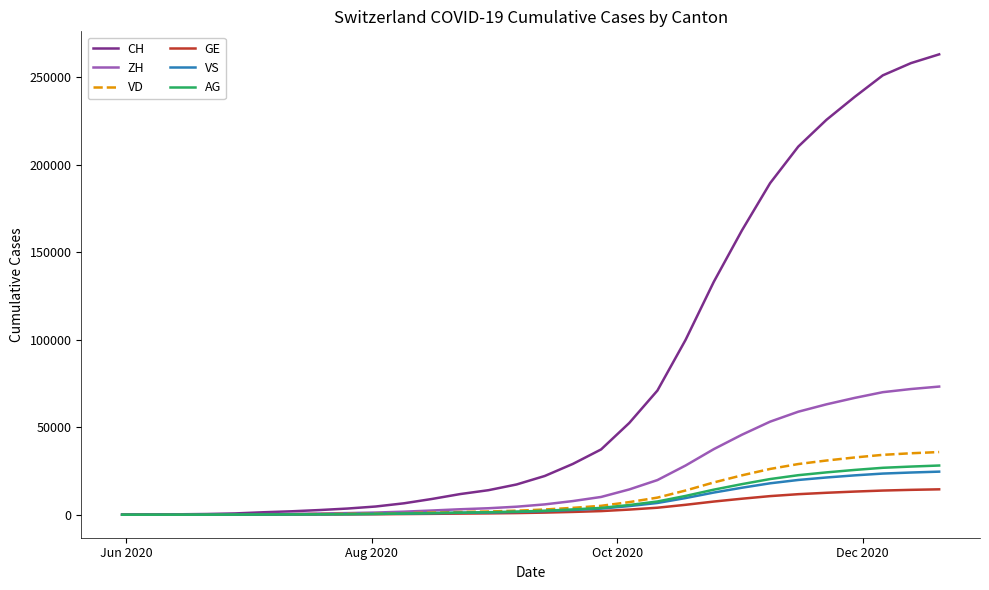

How many lines are shown in the chart?

6